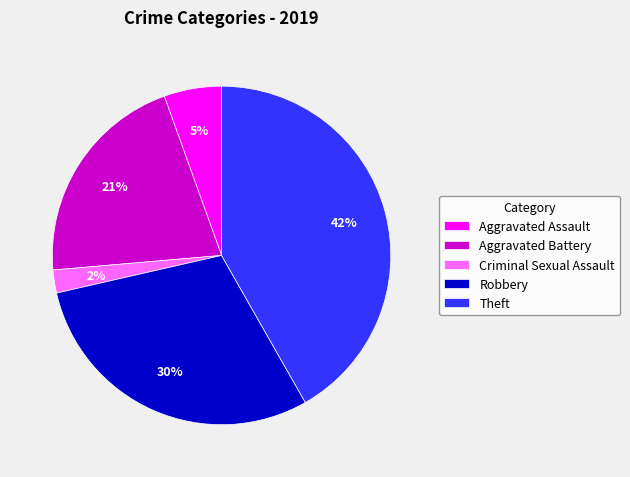

Rank the categories by value from highest to lowest.

Theft, Robbery, Aggravated Battery, Aggravated Assault, Criminal Sexual Assault